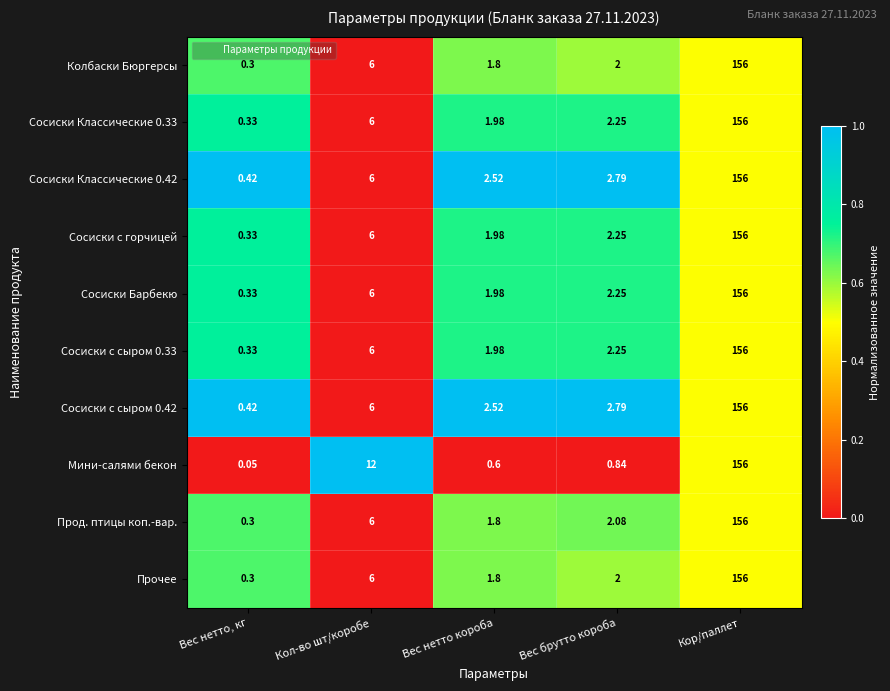

Rank the categories by Мини-салями бекон value from highest to lowest.

Кор/паллет, Кол-во шт/коробе, Вес брутто короба, Вес нетто короба, Вес нетто, кг